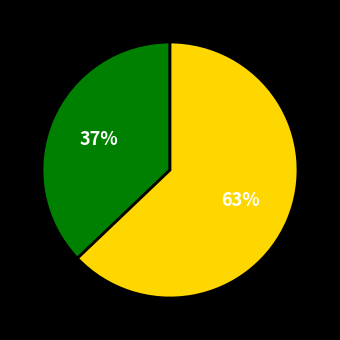

Is there a majority slice in this chart?

Yes